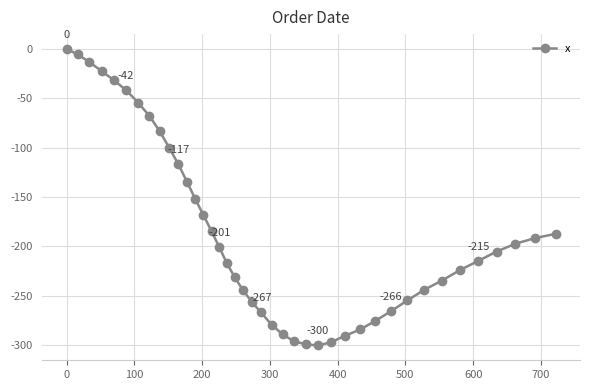

What is the difference between the second highest and second lowest values?

294.0